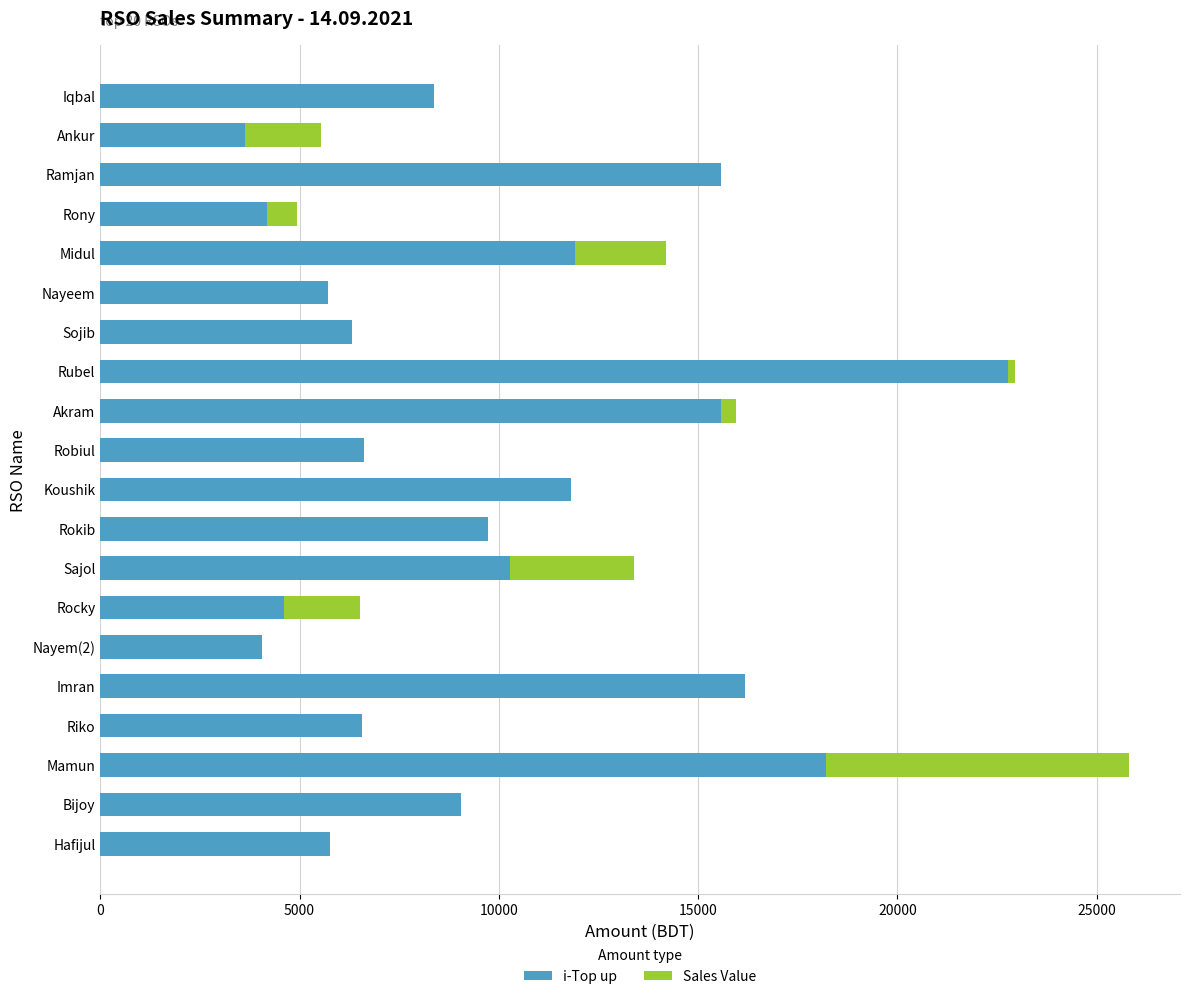

At which category is the sum across all series the highest?

Mamun